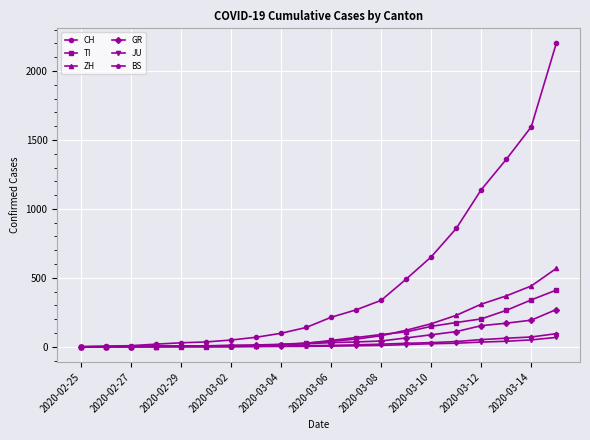

After their last crossing, which series has the higher values: TI or ZH?

ZH